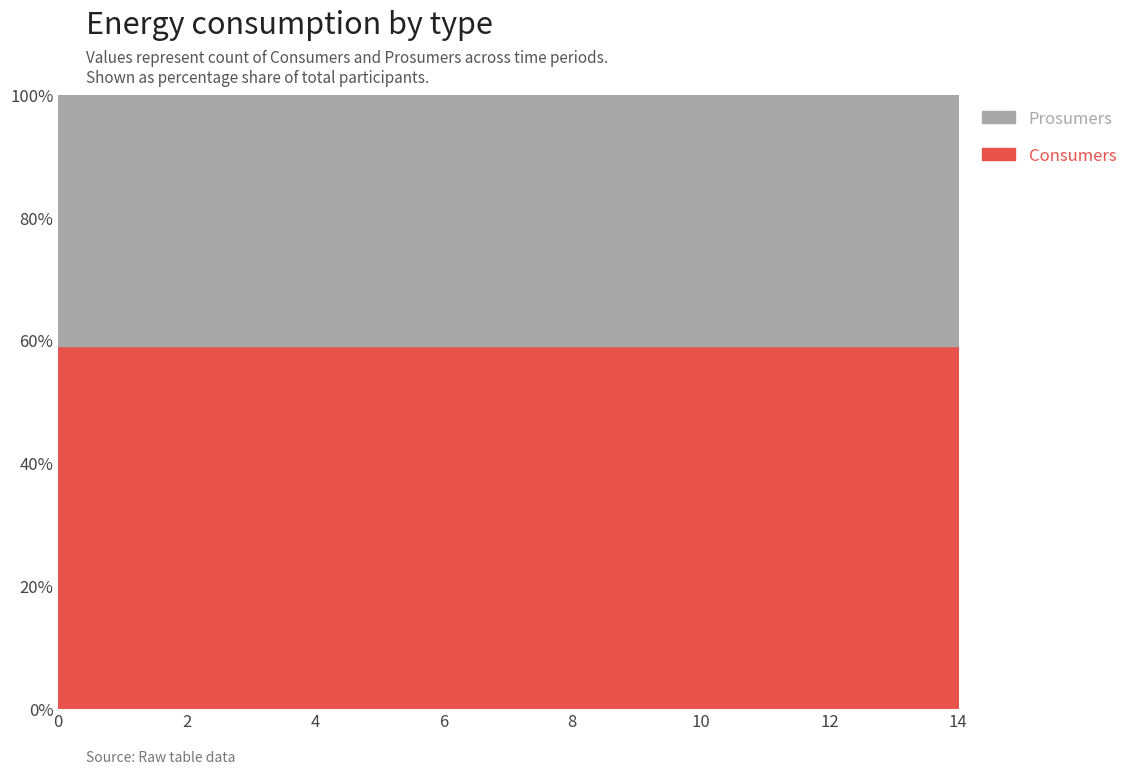

Rank the series by their maximum value, from highest to lowest.

Consumers, Prosumers